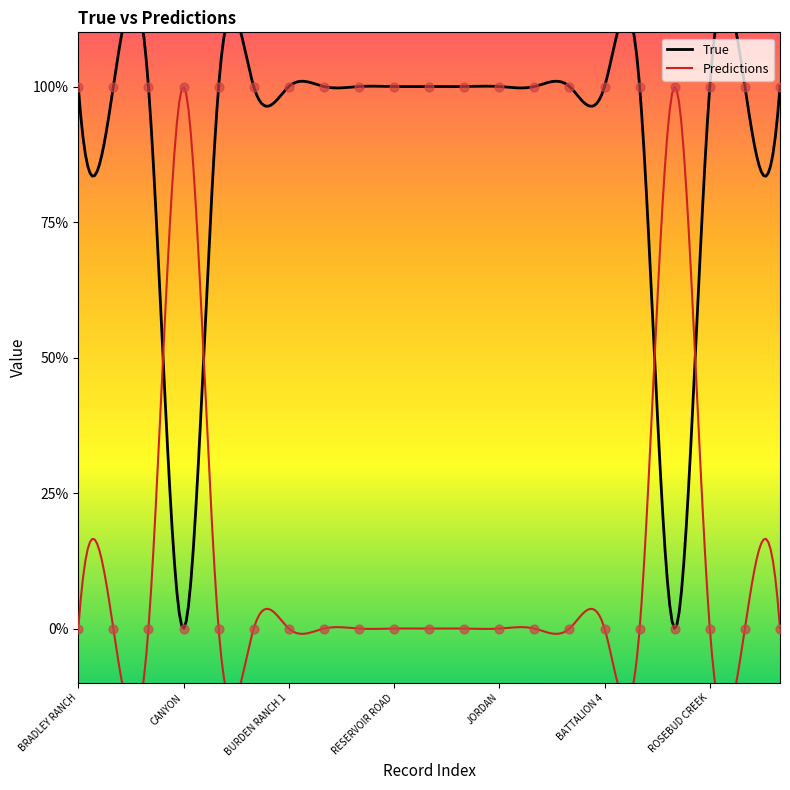

What is the total value across all series at GOVERNMENT FLATS?

1